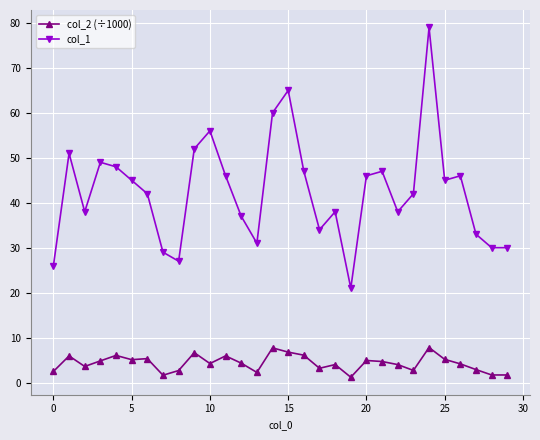

True or false: col_2 (÷1000) has more than 2 interior local peaks.

True